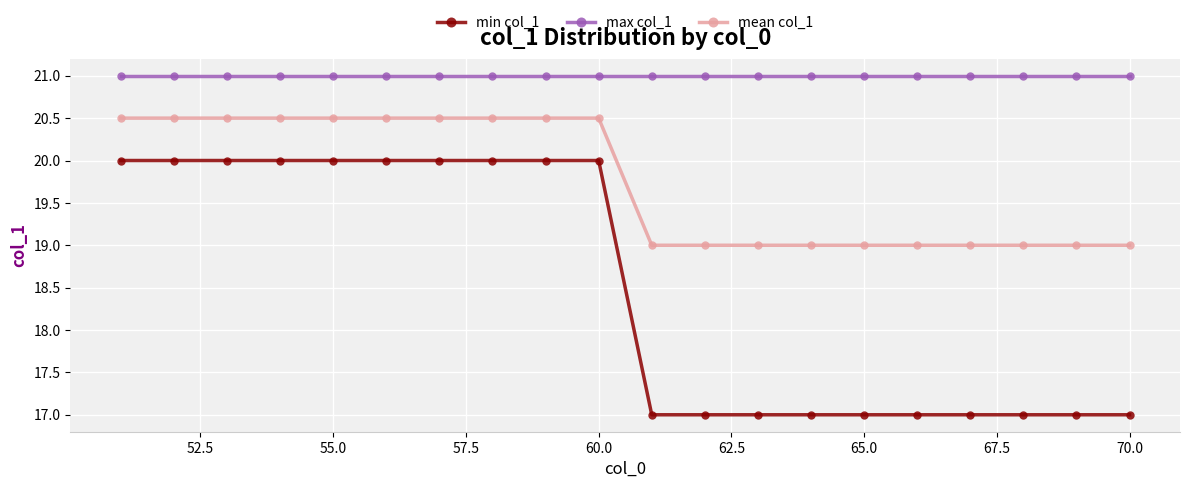

What is the maximum value shown in the chart?

21.0